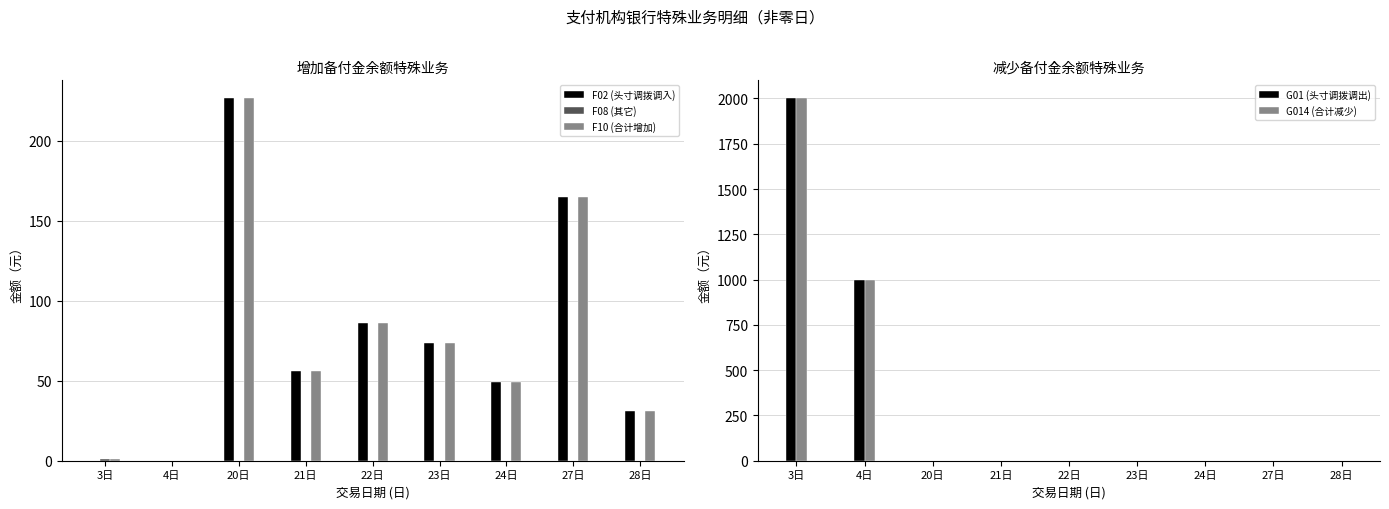

What is the difference between the F02 (头寸调拨调入) values at 4日 and 23日?

73.6